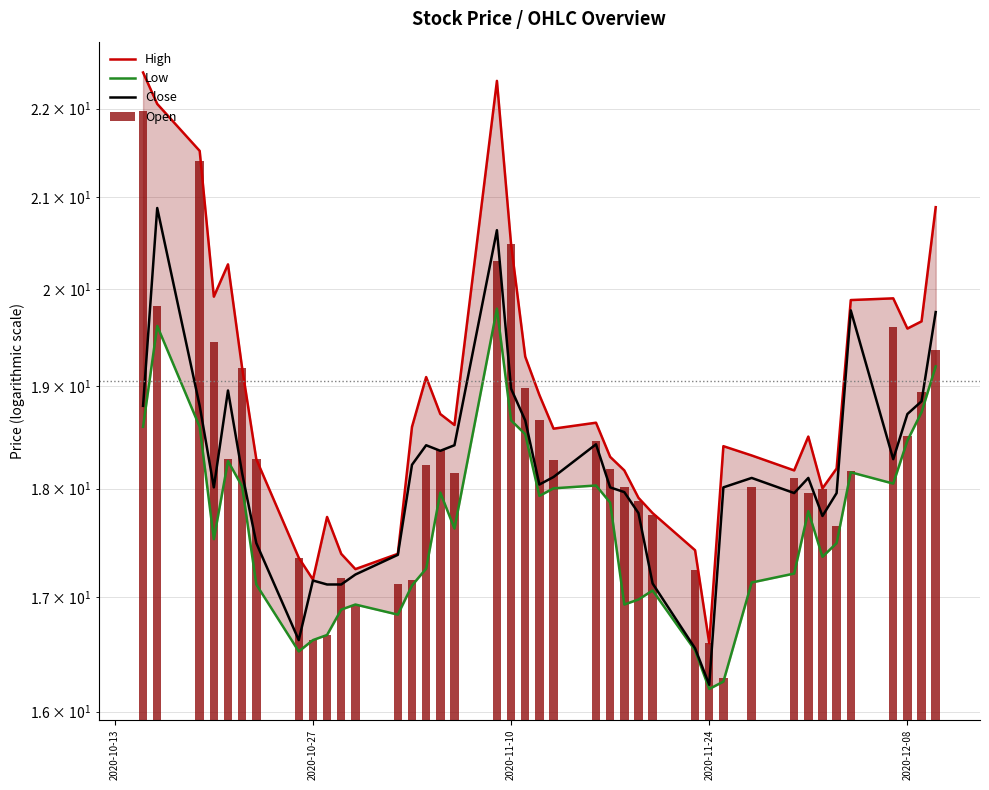

What is the difference between the second highest and minimum values in the Close series?

4.4